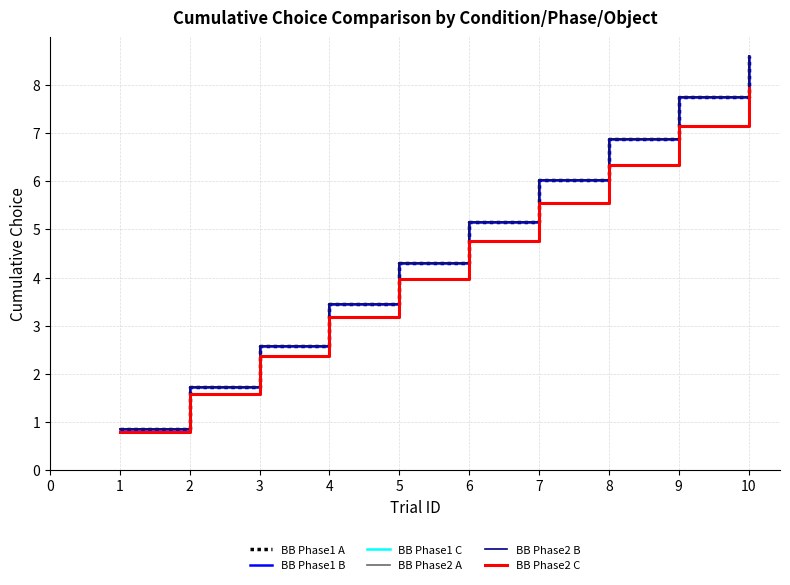

True or false: BB Phase1 B and BB Phase2 C cross at least once.

False